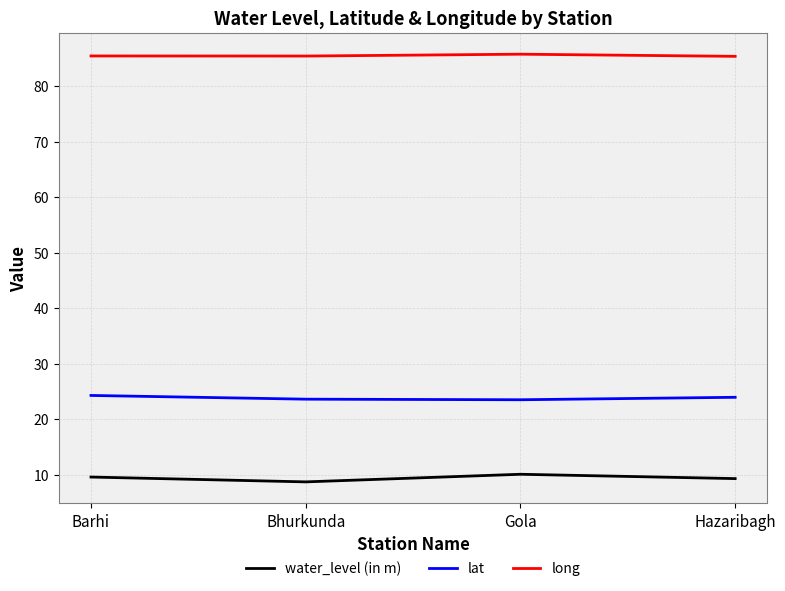

In water_level (in m), how many points are higher than both neighbors (excluding endpoints)?

1